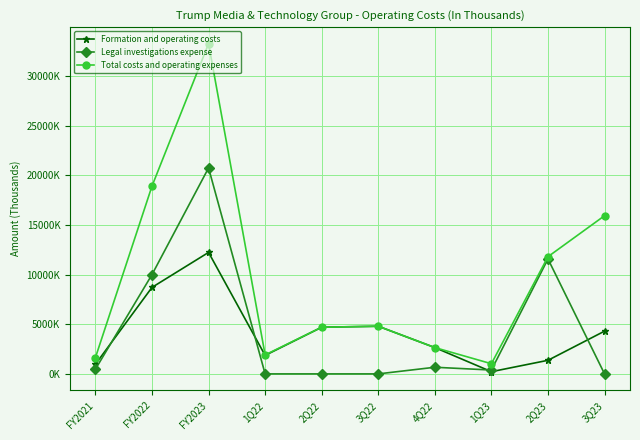

What are all the series names shown in the legend?

Formation and operating costs, Legal investigations expense, Total costs and operating expenses